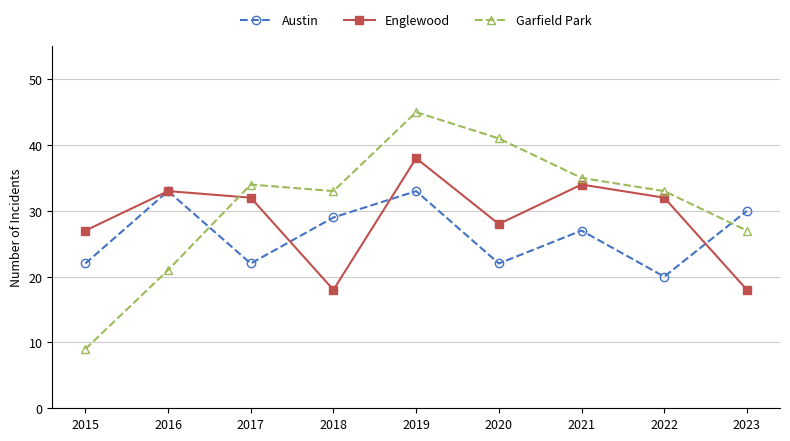

Which series has the largest total across all categories?

Garfield Park